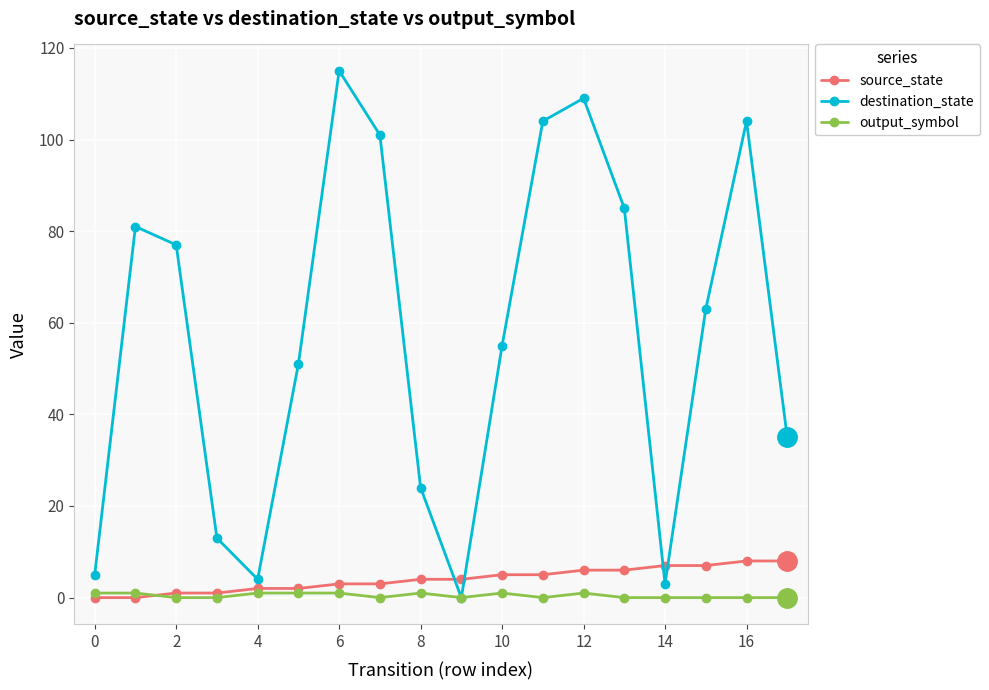

How many categories are shown in the chart?

18